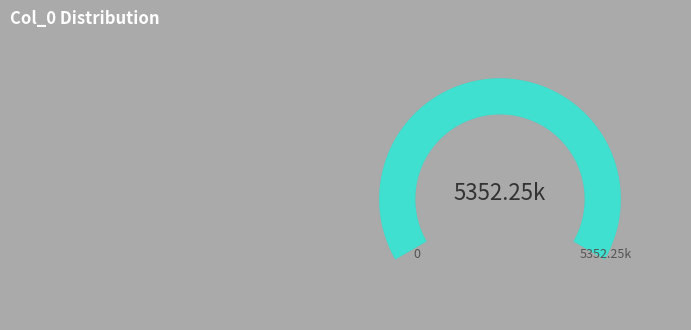

What percentage is the 1056390 slice, to the nearest percent?

20%